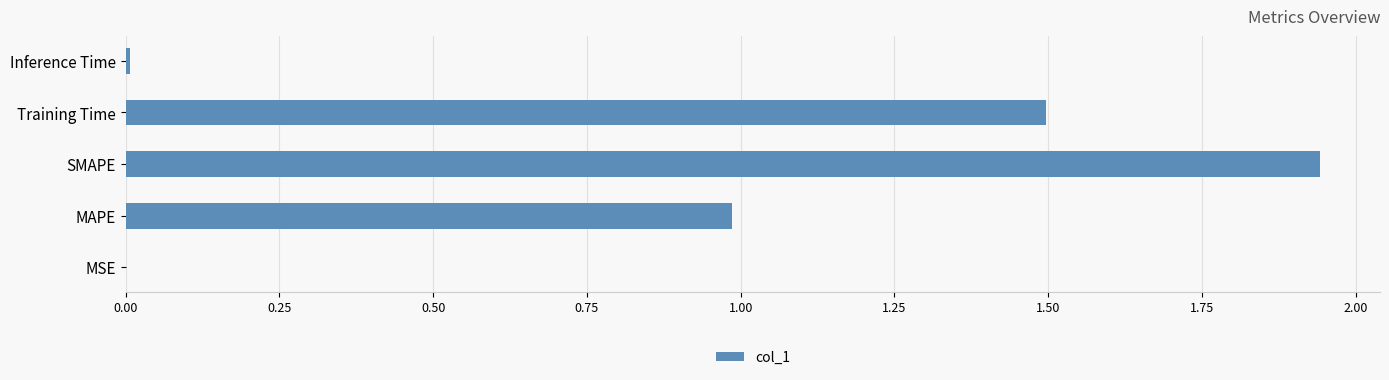

Which has a higher value, MAPE or Training Time?

Training Time